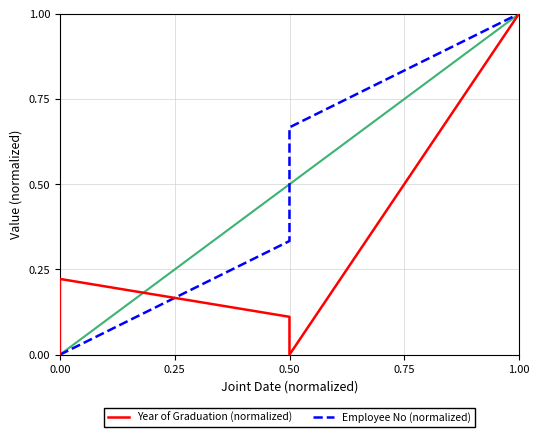

Which series changed the most between 0.25 and 1.00?

Employee No (normalized)